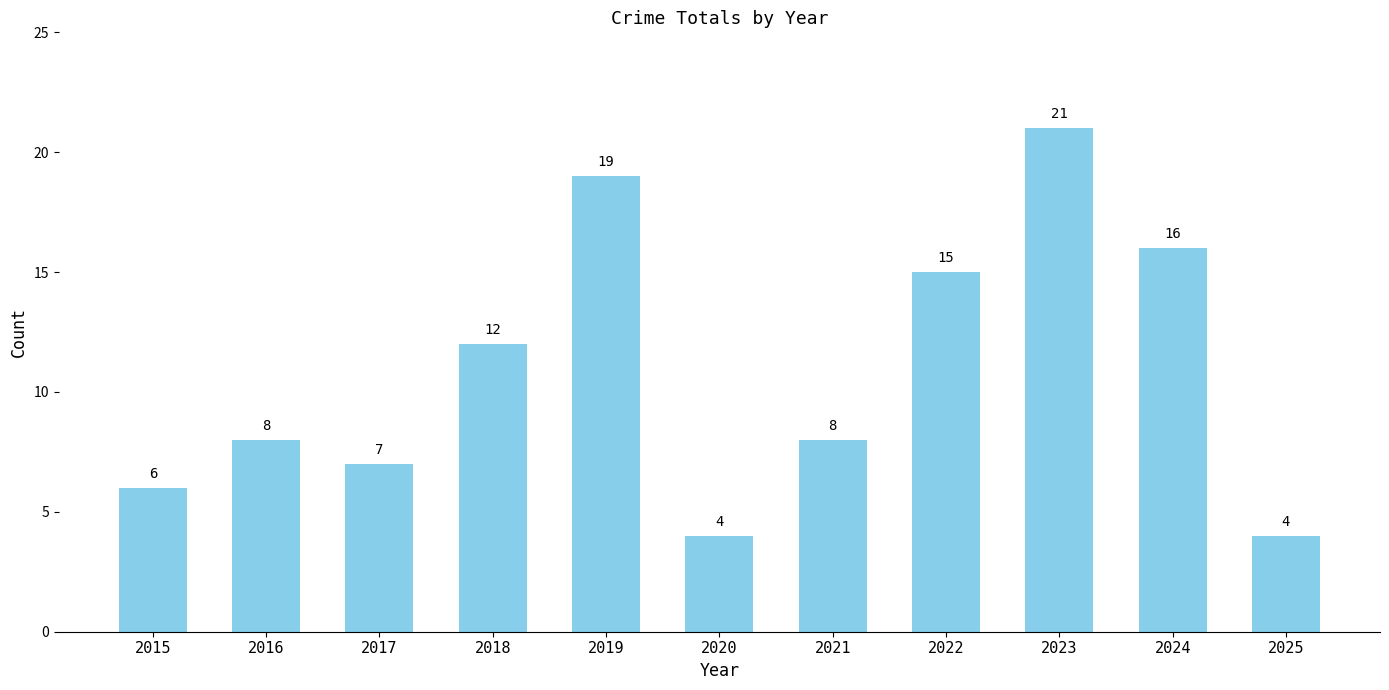

What is the difference between the second highest and minimum values?

15